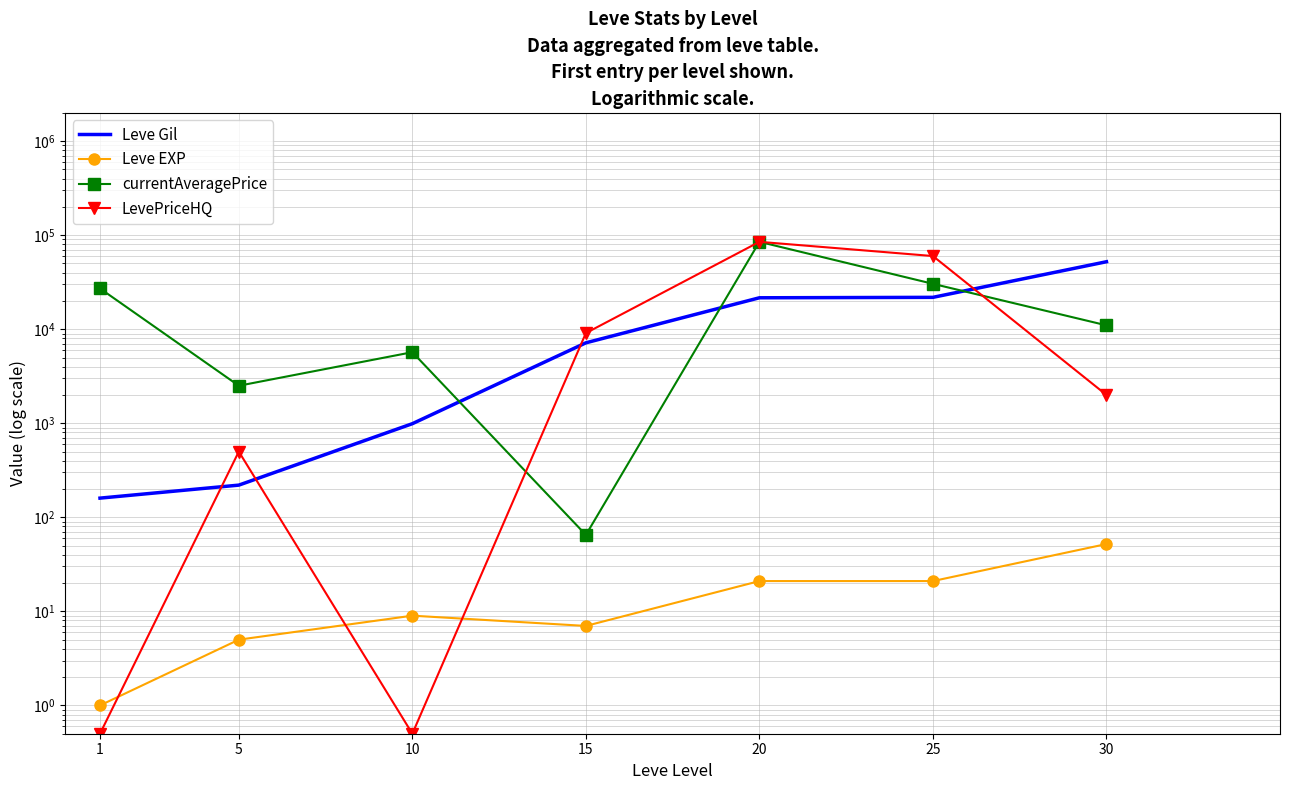

Reading left to right, extract all data points from this chart.

Leve Gil: 1=160.0	5=220.0	10=990.0	15=7170.0	20=21600.0	25=21830.0	30=52220.0
Leve EXP: 1=1.0	5=5.0	10=9.0	15=7.0	20=21.0	25=21.0	30=52.0
currentAveragePrice: 1=27128.0	5=2507.0	10=5700.0	15=65.0	20=85000.0	25=30400.0	30=10999.0
LevePriceHQ: 1=0.5	5=500.0	10=0.5	15=9099.0	20=85000.0	25=60000.0	30=2000.0